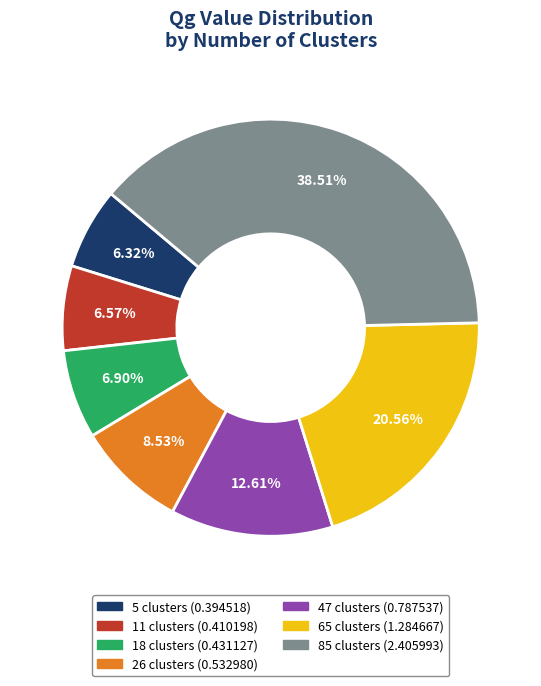

Combined, do 11 clusters and 5 clusters account for over 50%?

No